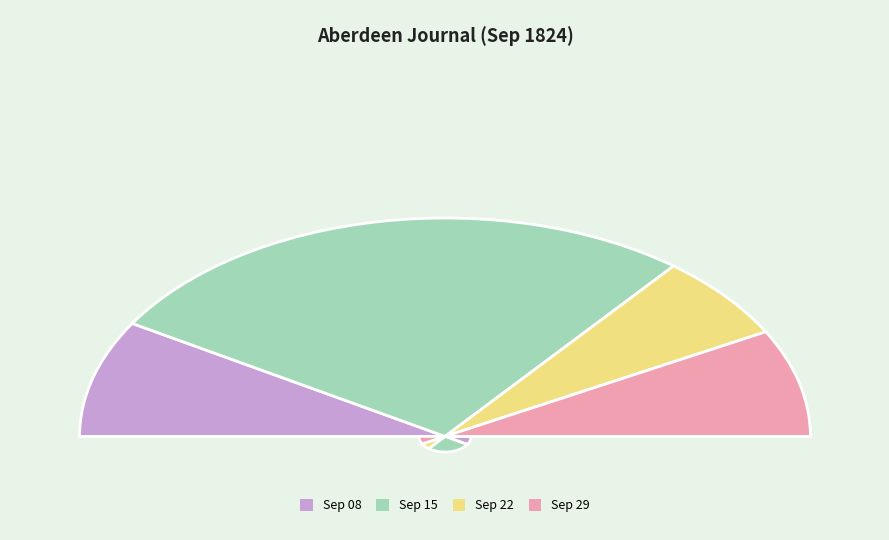

Is it true that 1824.09.15_AberdeenJournal is 64% of the pie?

False